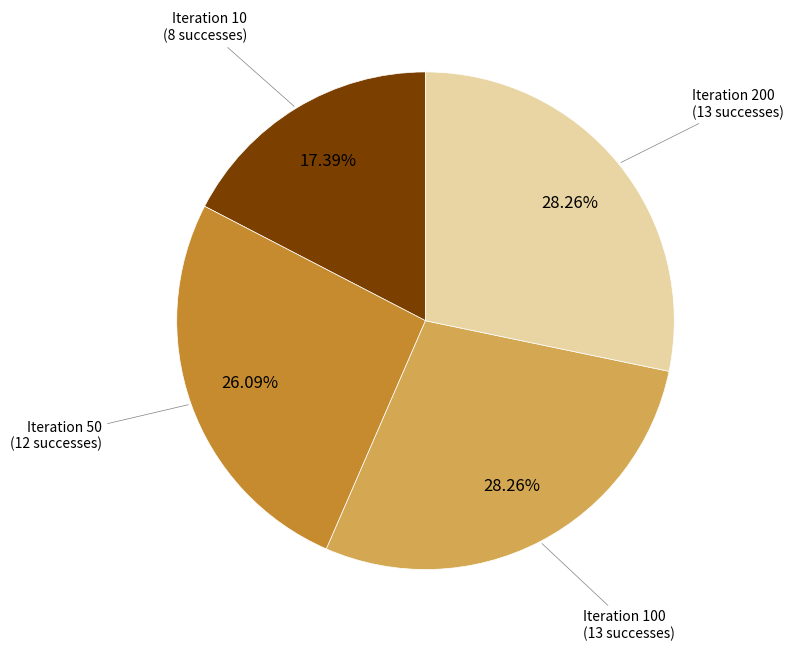

To the nearest percent, what is the average slice percentage?

25%